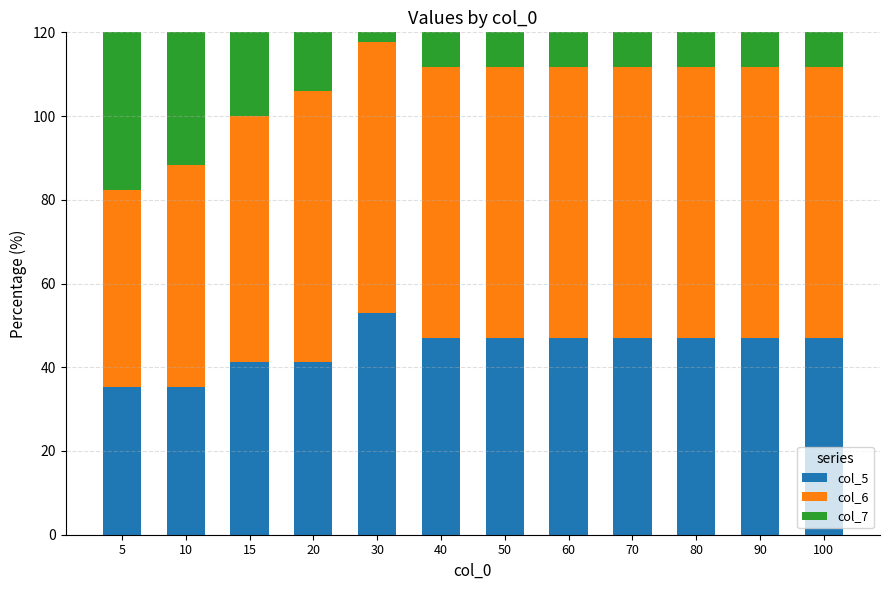

What is the total value across all series at 15?

170.6